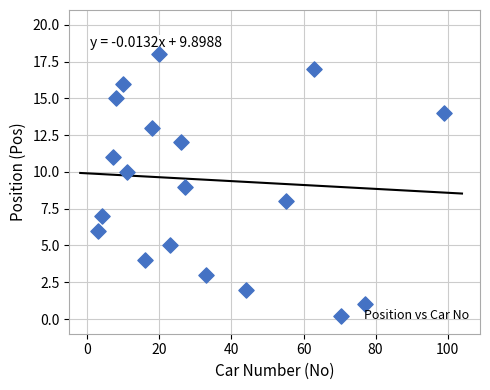

What is the range of X values (max minus min)?

96